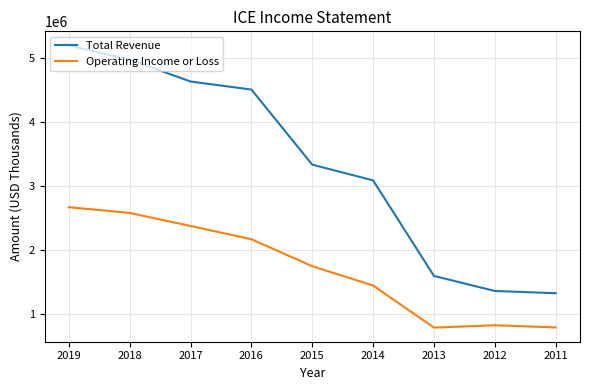

Which series has the largest total across all categories?

Total Revenue